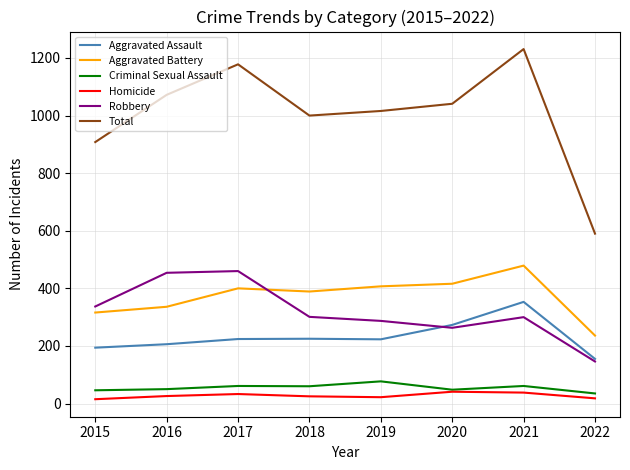

True or false: Robbery and Homicide cross at least once.

False